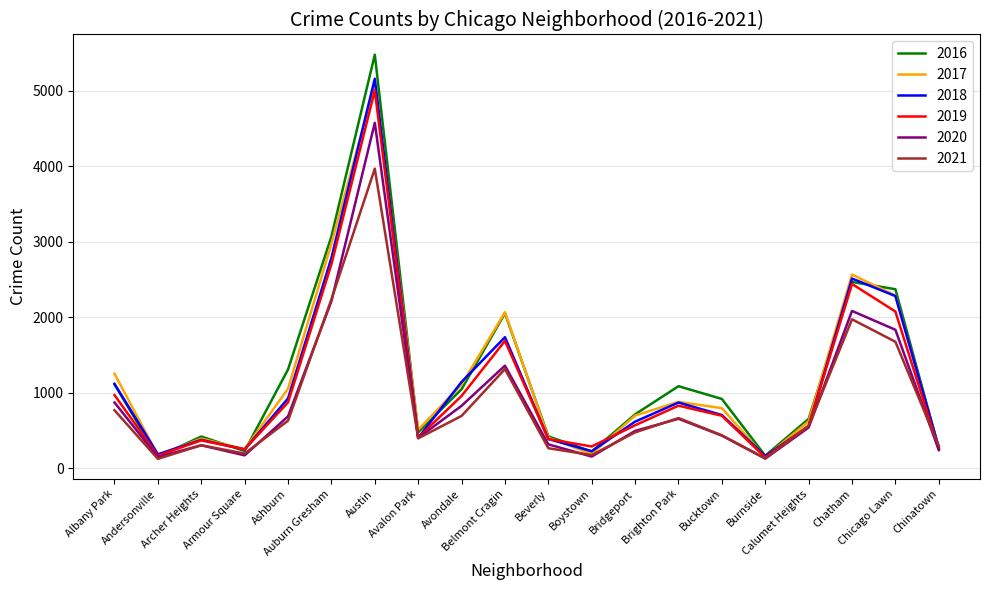

The value of 2016 at Brighton Park is 1476. True or false?

False